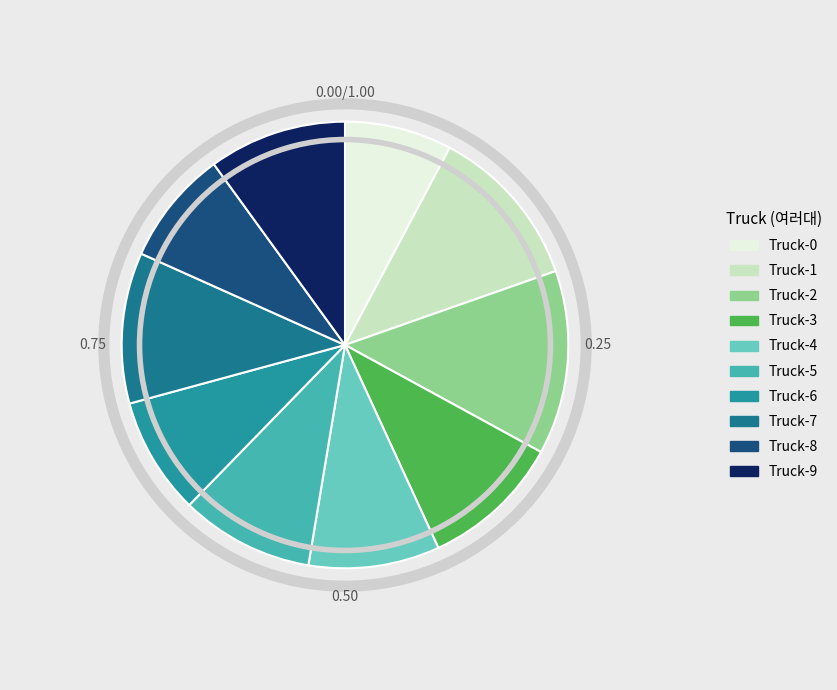

How many segments does this pie chart have?

10